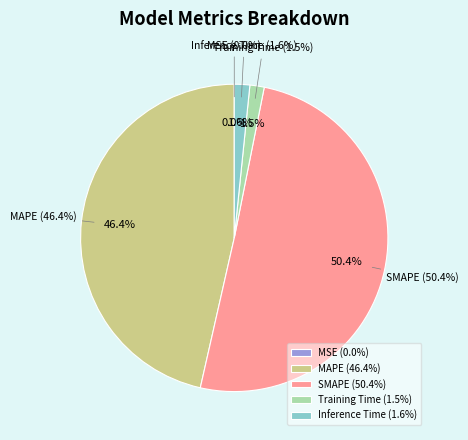

Is it true that SMAPE is 45% of the pie?

False